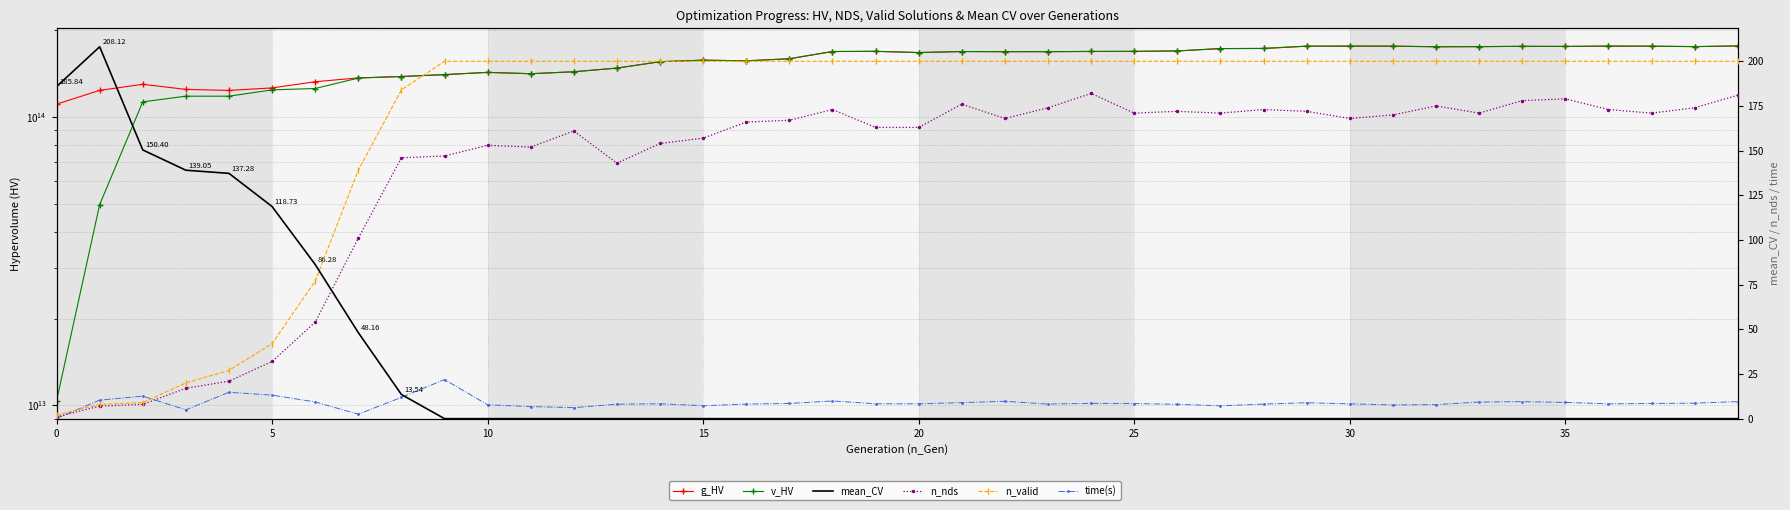

What is the label of the 32nd point from the left?

31